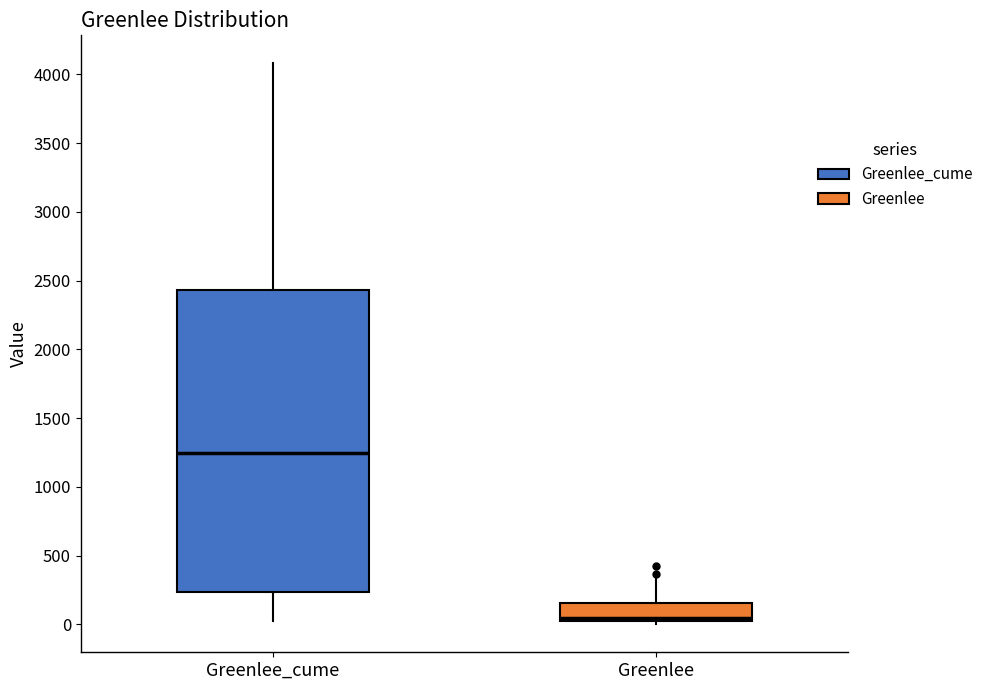

Reading left to right, transcribe this box plot: for each box, give where its median line is, the range the box spans, and where its two whiskers end, as read against the y-axis. The values are not printed on the chart, so give them approximately, as read against the axis.

Greenlee_cume: median 1250, box 250 to 2450, whiskers 0 to 4100
Greenlee: median 50, box 0 to 150, whiskers 0 (just below the box's lower edge) to 350